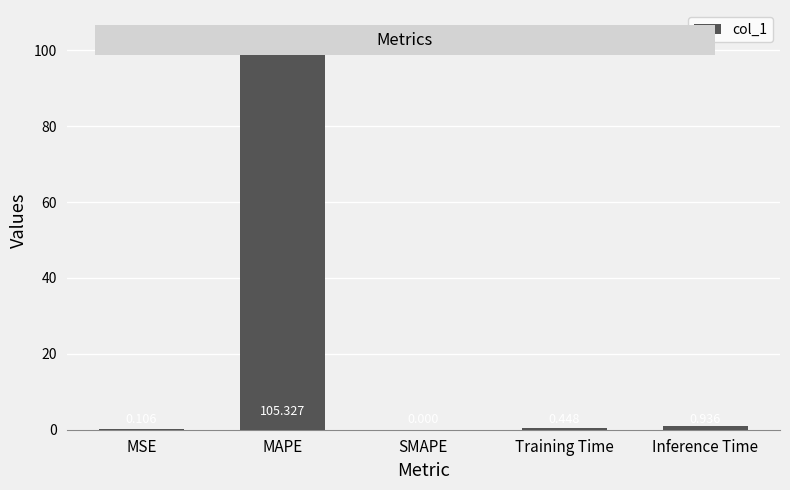

What is the change in value from MSE to Inference Time?

+0.8